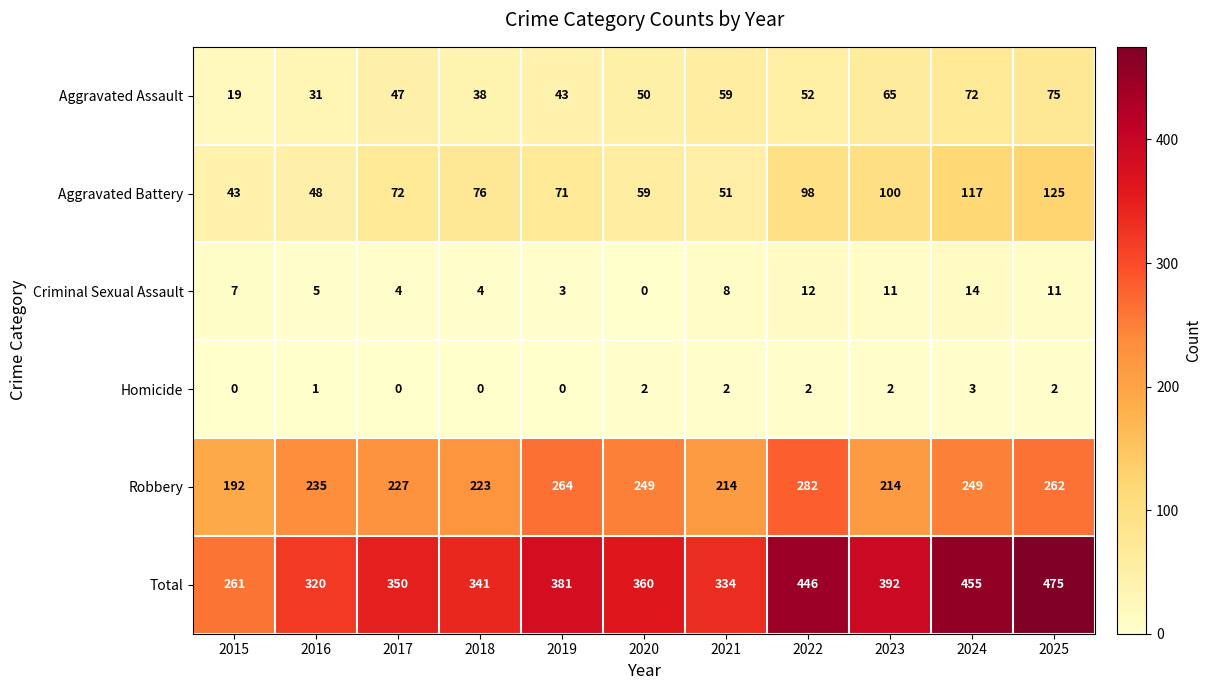

Which series has the largest total across all categories?

Total